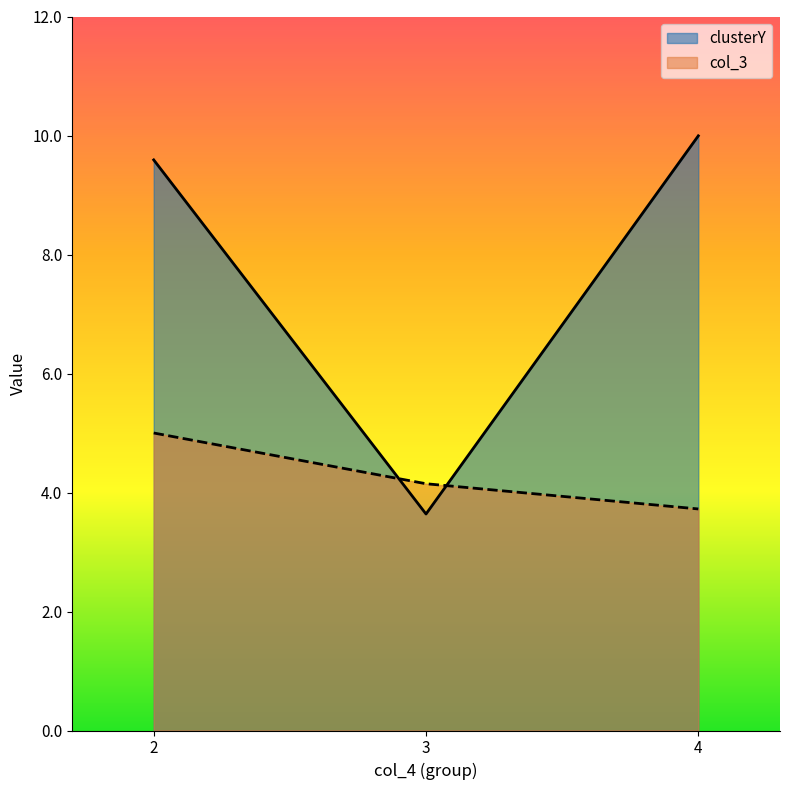

At which category does clusterY reach its first local valley?

3